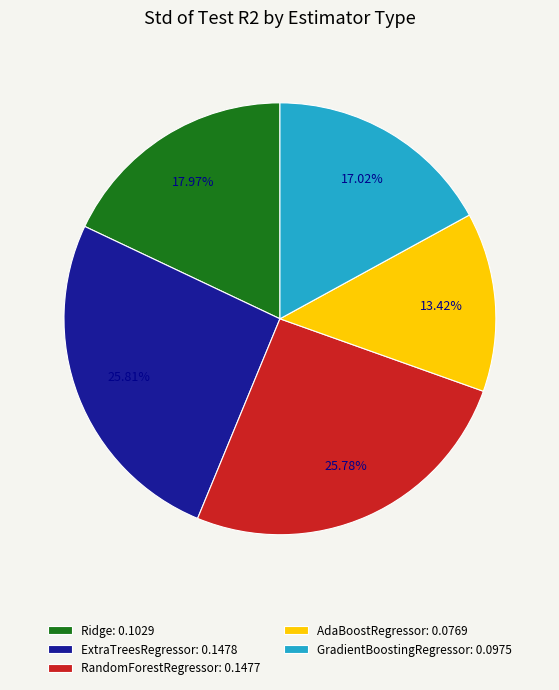

Does any single category account for the majority?

No